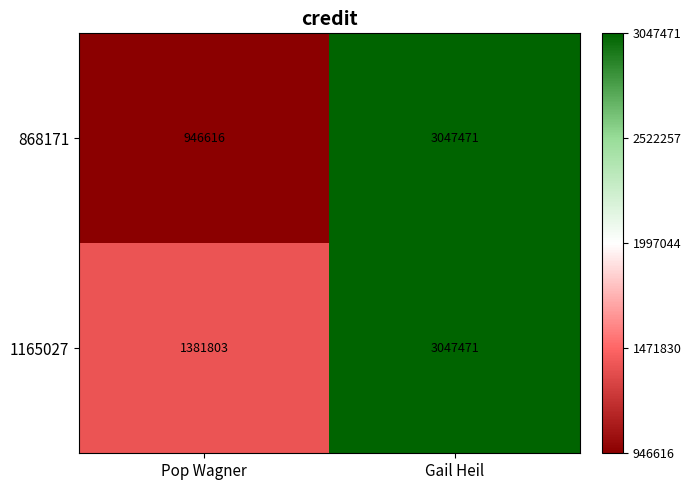

List the series in order of their overall mean, lowest first.

868171, 1165027